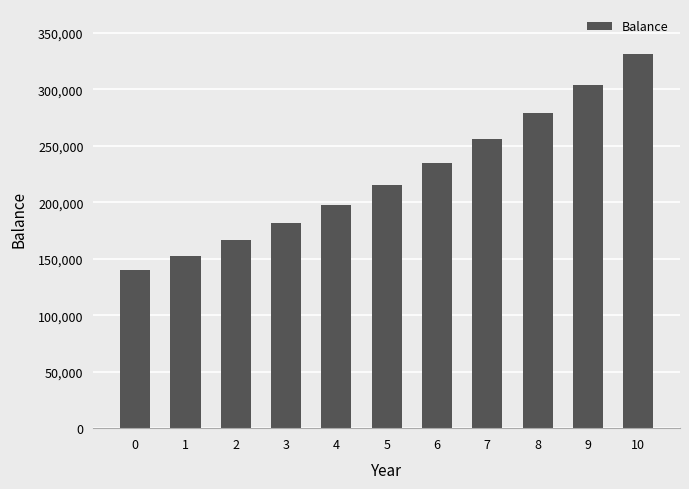

Where does the data first go above 215407?

5